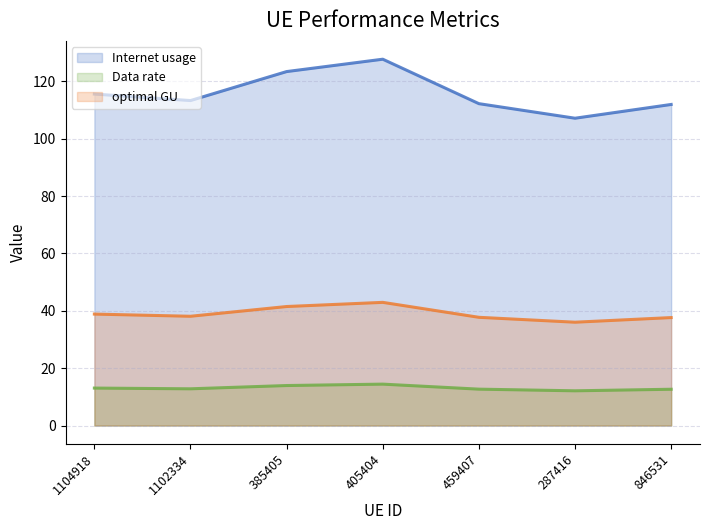

What is the average value of the Data rate series?

13.1